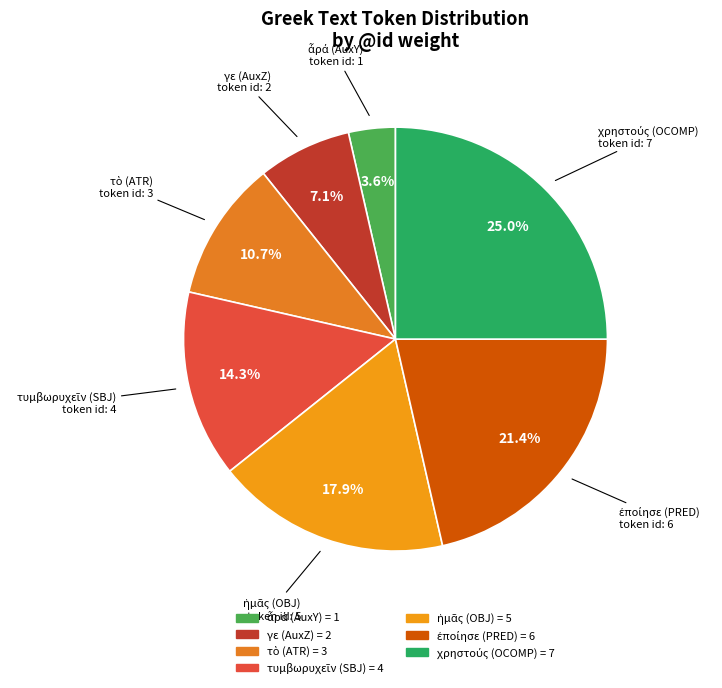

What percentage is NOT represented by γε (AuxZ)?

92.9%